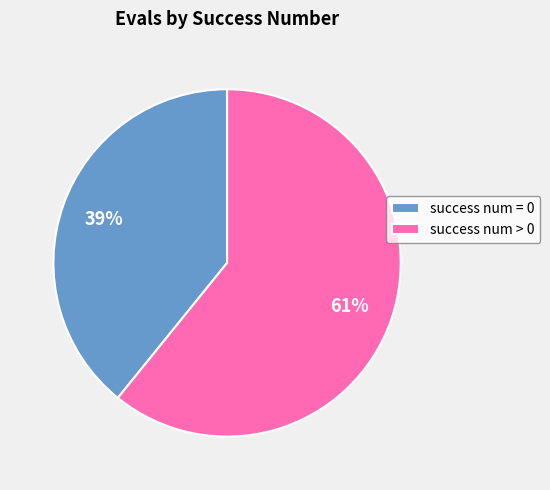

Is it true that success num = 0 is 30% of the pie?

False